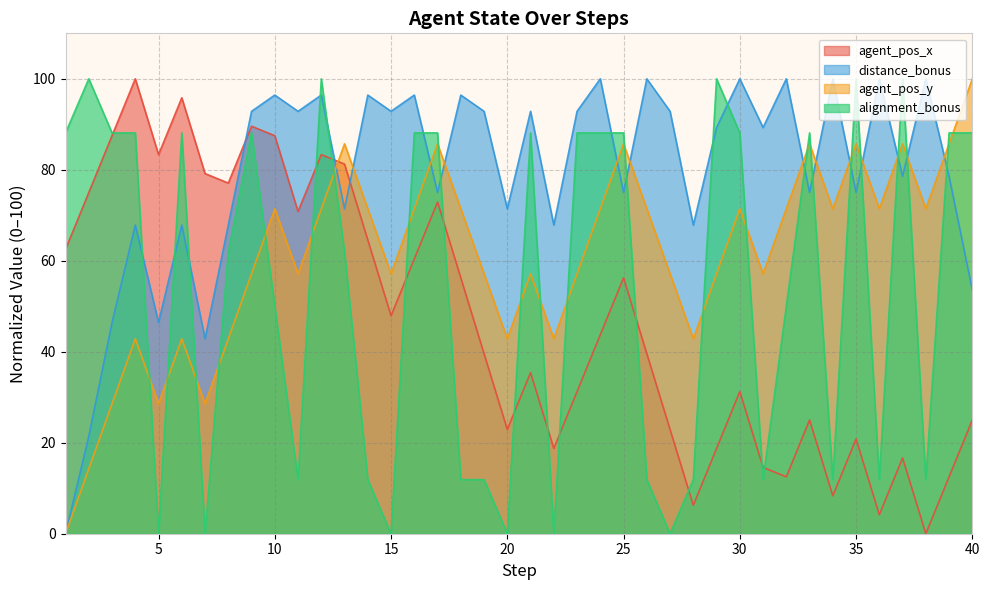

At which category does agent_pos_x reach its first local peak?

4